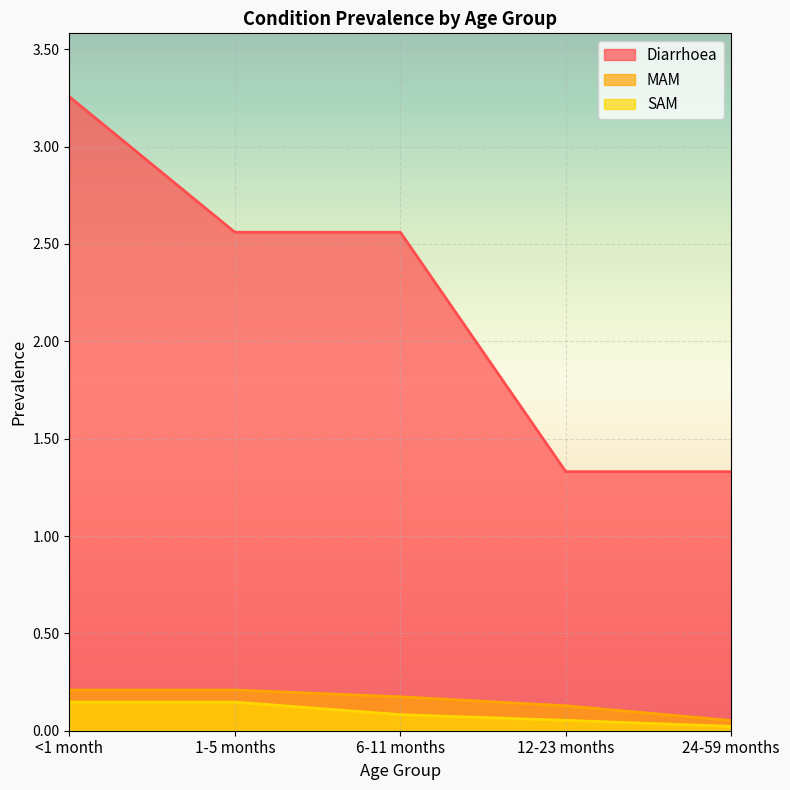

How many data points does each series have?

5